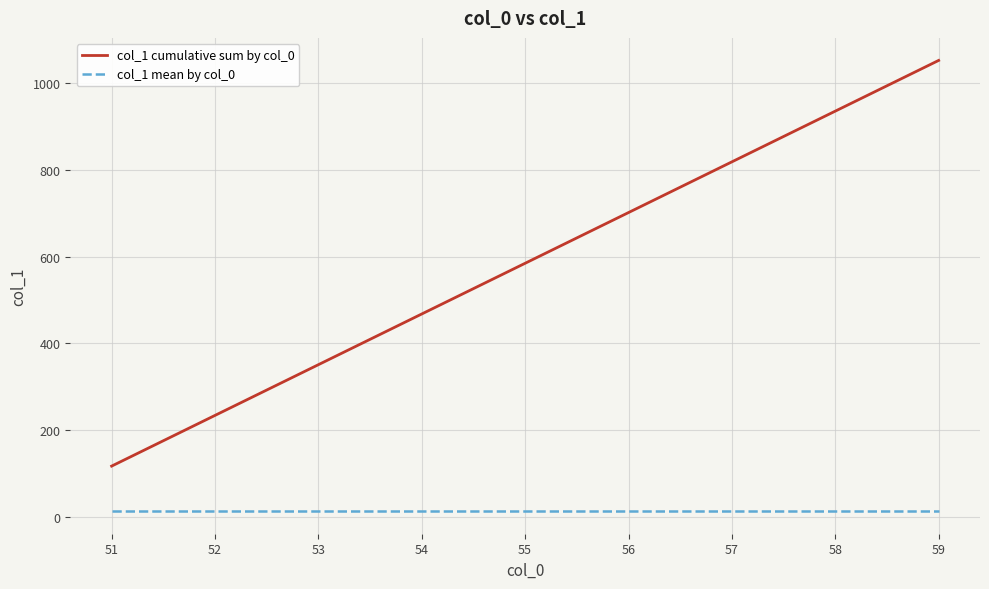

List the series in order of their overall mean, highest first.

col_1 cumulative sum by col_0, col_1 mean by col_0